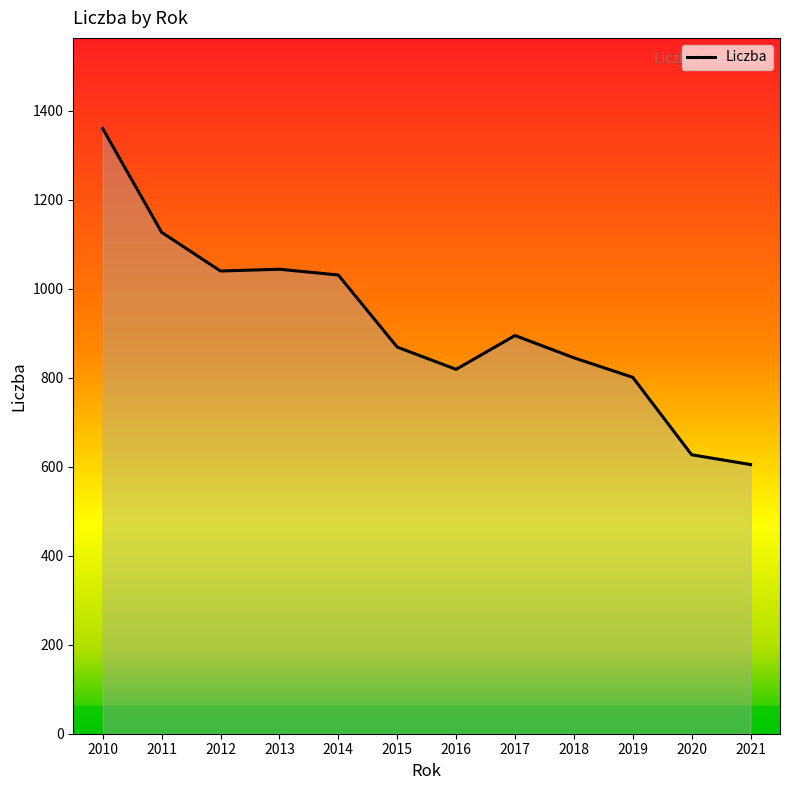

Which category has the lowest value across all series?

2021